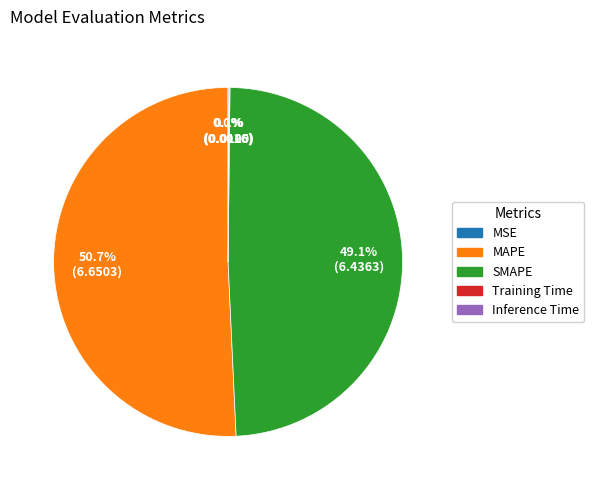

Which has a higher value, SMAPE or MAPE?

MAPE